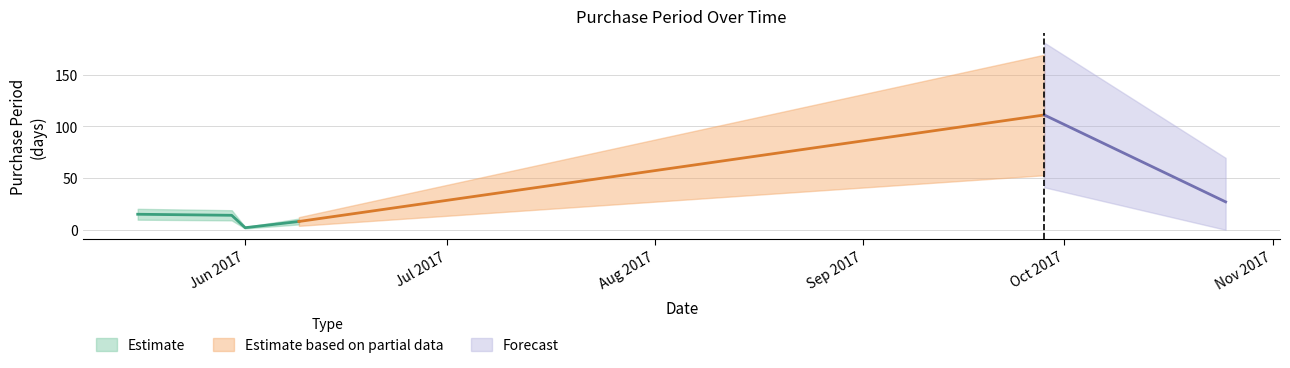

How many interior local peaks (higher than both neighbors) does the data have?

1